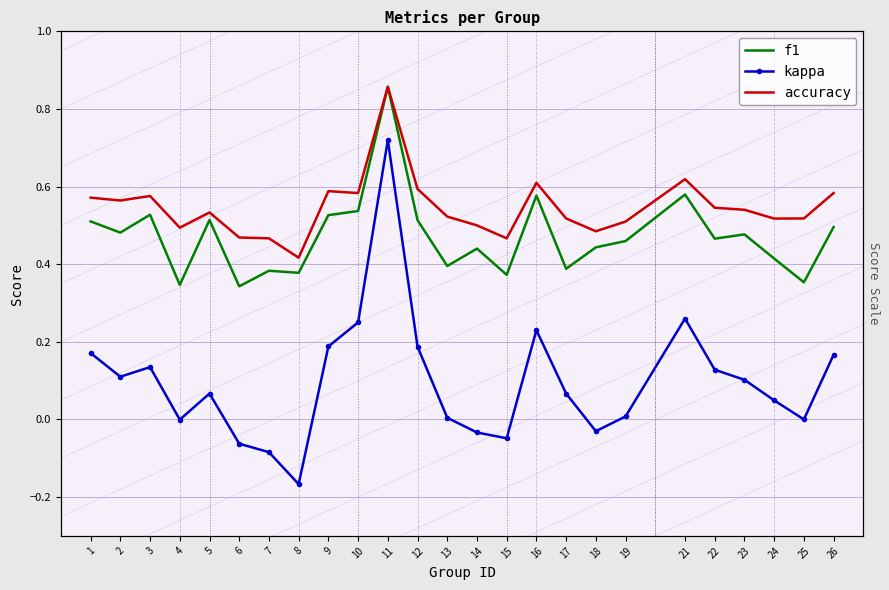

Reading left to right, transcribe all the data shown in this chart.

f1: 1=0.5	2=0.5	3=0.5	4=0.3	5=0.5	6=0.3	7=0.4	8=0.4	9=0.5	10=0.5	11=0.9	12=0.5	13=0.4	14=0.4	15=0.4	16=0.6	17=0.4	18=0.4	19=0.5	21=0.6	22=0.5	23=0.5	24=0.4	25=0.4	26=0.5
kappa: 1=0.2	2=0.1	3=0.1	4=-0.0	5=0.1	6=-0.1	7=-0.1	8=-0.2	9=0.2	10=0.2	11=0.7	12=0.2	13=0.0	14=-0.0	15=-0.0	16=0.2	17=0.1	18=-0.0	19=0.0	21=0.3	22=0.1	23=0.1	24=0.0	25=0.0	26=0.2
accuracy: 1=0.6	2=0.6	3=0.6	4=0.5	5=0.5	6=0.5	7=0.5	8=0.4	9=0.6	10=0.6	11=0.9	12=0.6	13=0.5	14=0.5	15=0.5	16=0.6	17=0.5	18=0.5	19=0.5	21=0.6	22=0.5	23=0.5	24=0.5	25=0.5	26=0.6